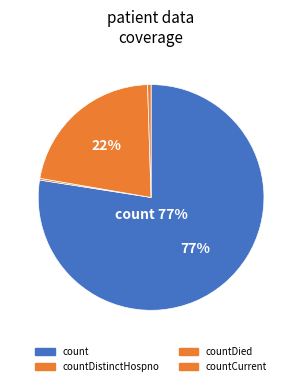

What is the majority slice?

count